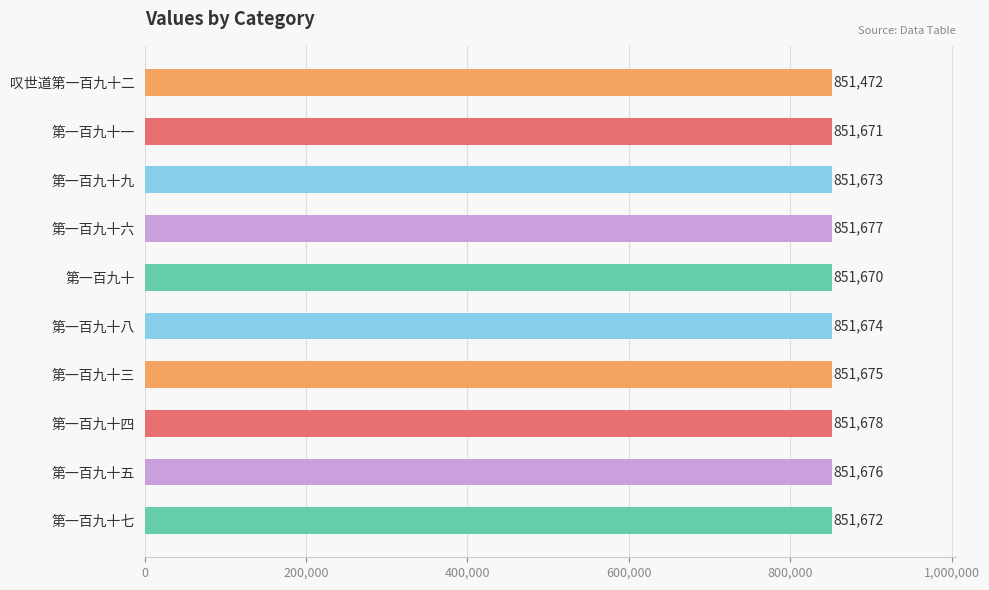

Does the chart contain stacked bars?

No